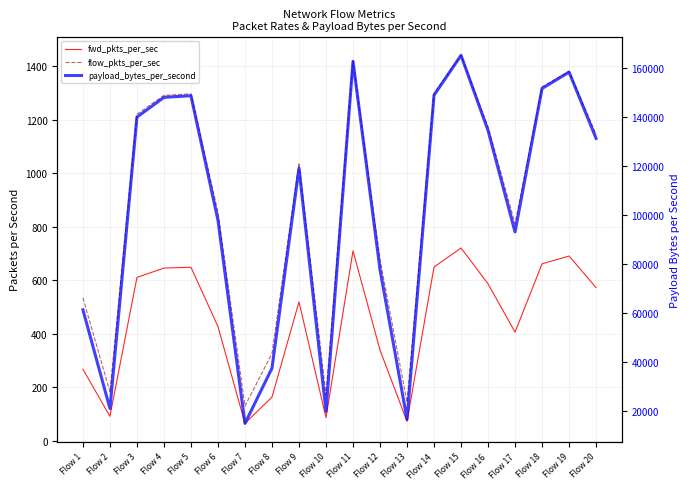

How many interior local peaks does the fwd_pkts_per_sec series have?

5